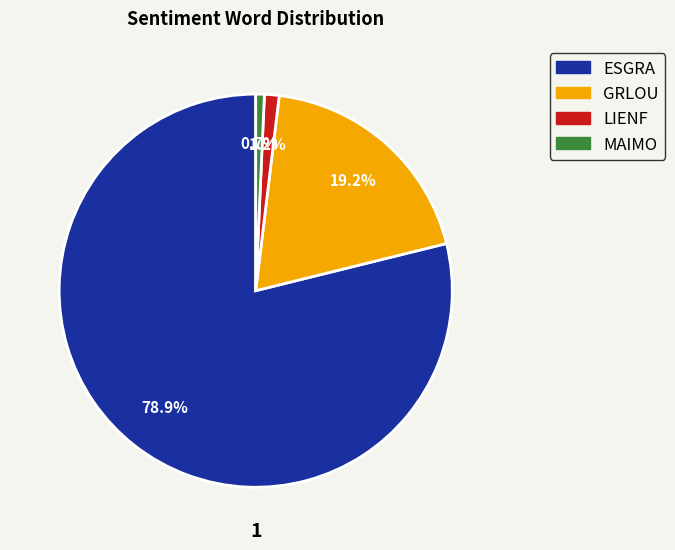

Is there a majority slice in this chart?

Yes